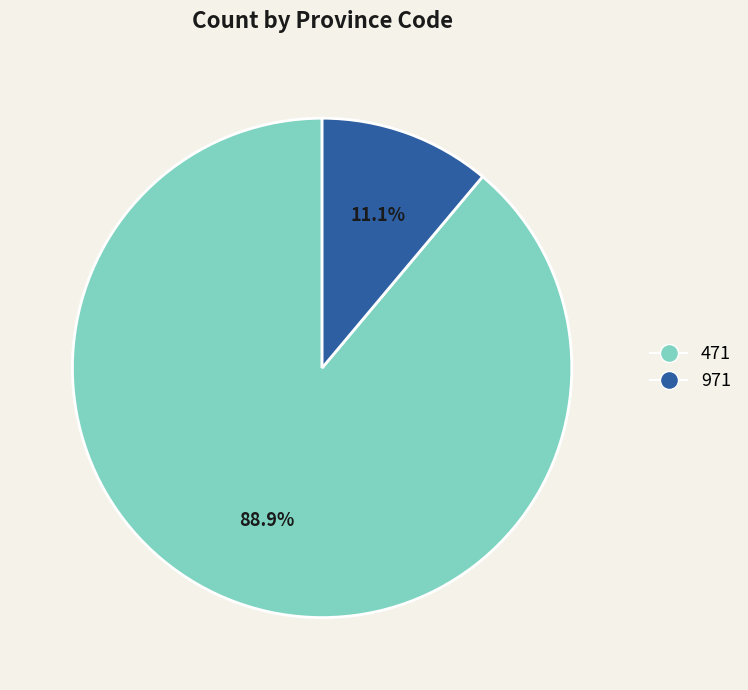

Do 971 and 471 together represent more than half of the pie?

Yes